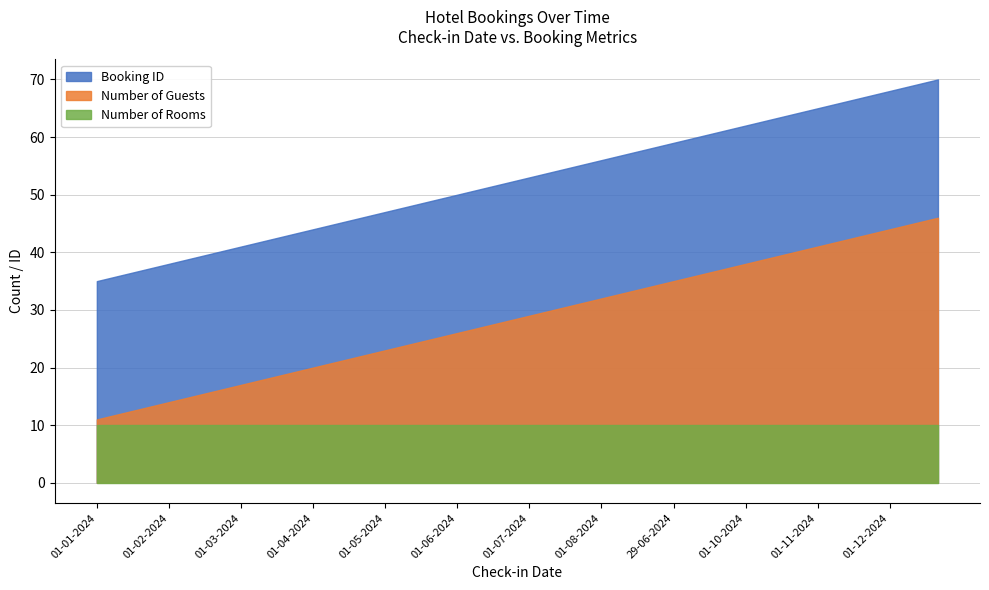

At which category does the chart reach its minimum across all series?

01-01-2024